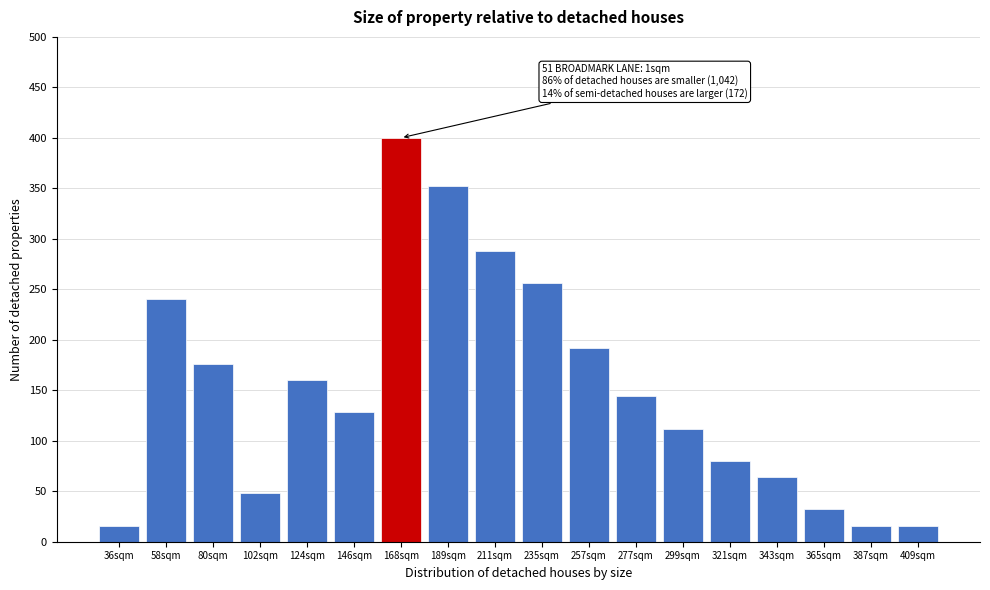

Reading left to right, extract all data points from this chart.

16	240	176	48	160	128	400	352	288	256	192	144	112	80	64	32	16	16